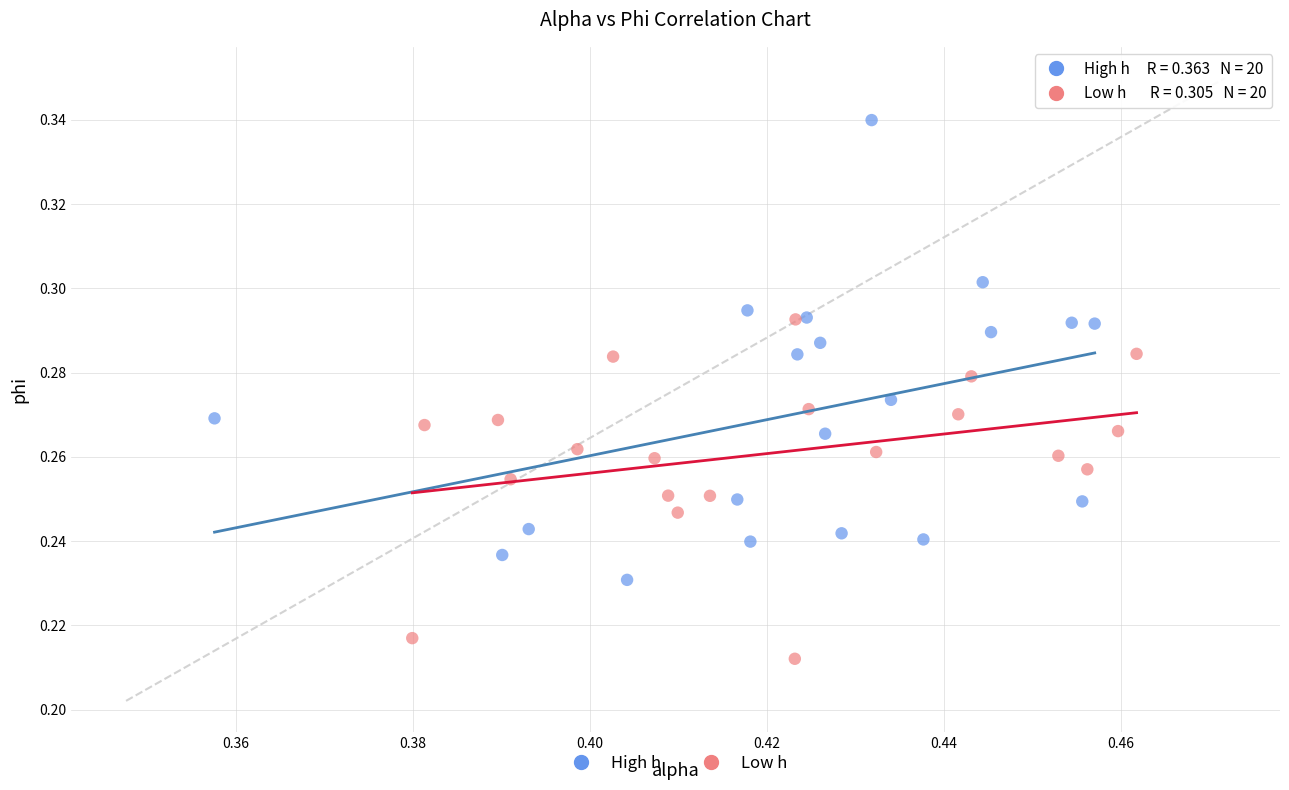

Which series reaches the maximum Y coordinate?

High h